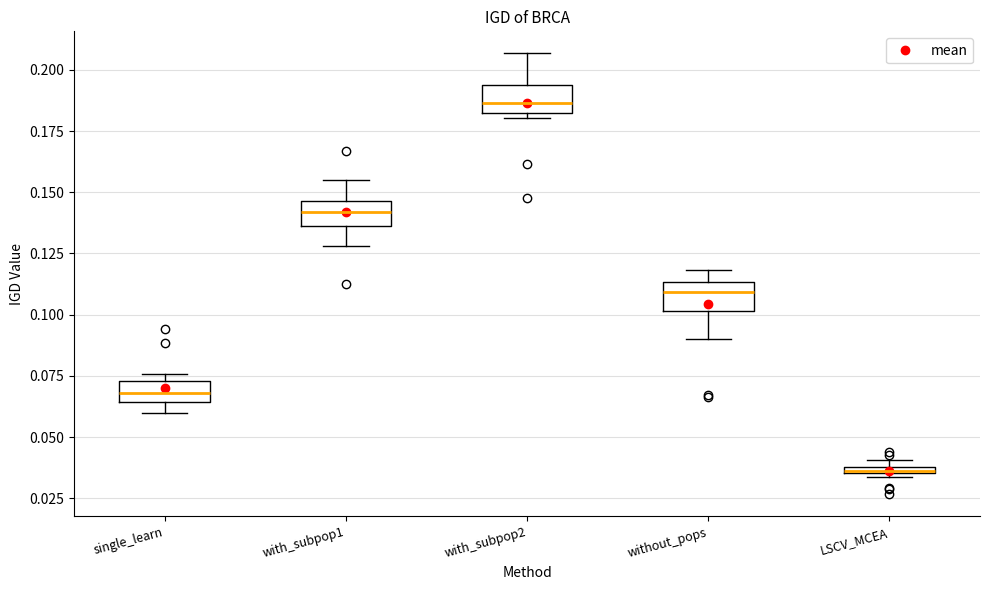

Where does the median line of the box for single_learn sit on the y-axis? The values are not printed on the chart, so give them approximately, as read against the axis.

0.070